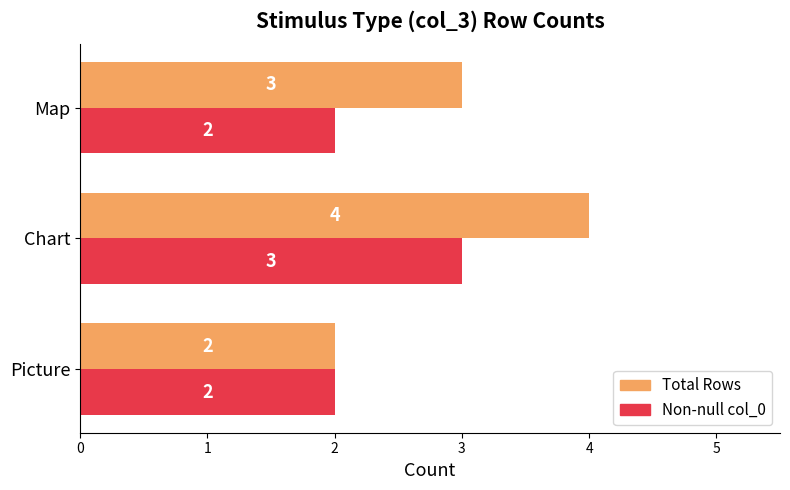

At which label is Total Rows closest to 3?

Map